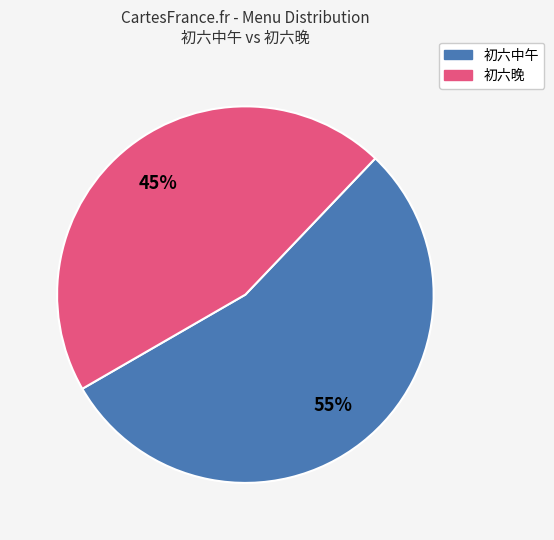

How many segments does this pie chart have?

2